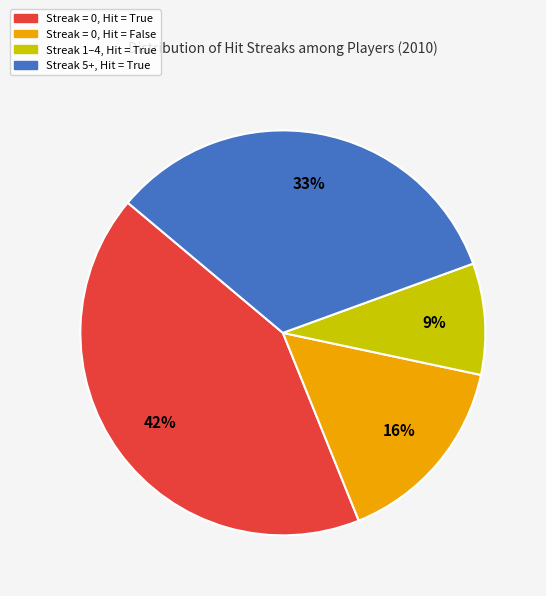

Is there any slice that represents more than half of the pie?

No